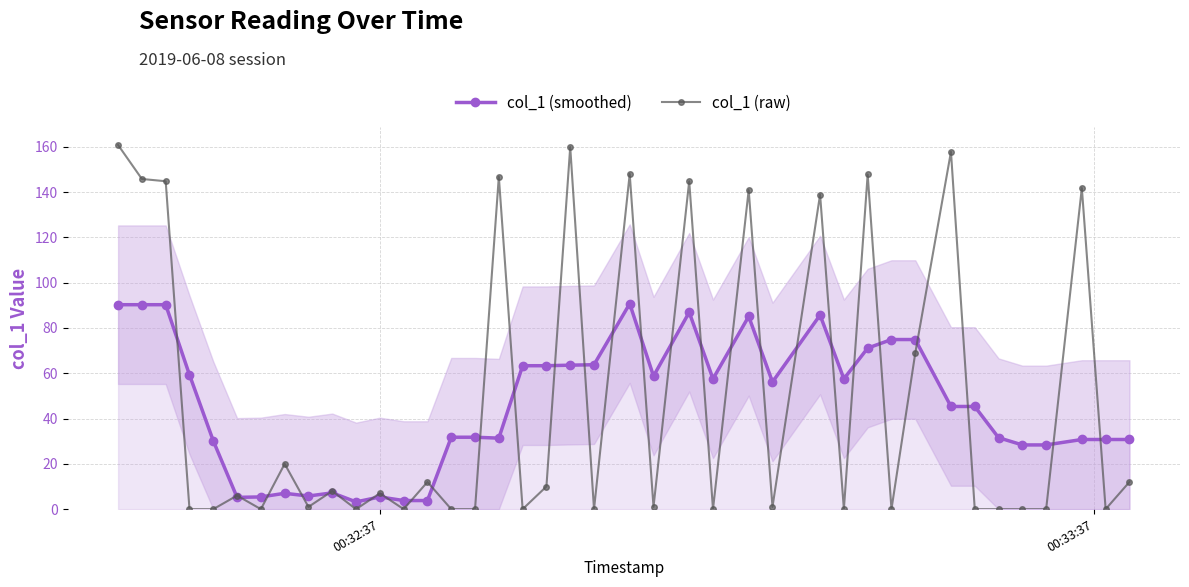

Reading left to right, what are all the values shown in this chart?

col_1 (smoothed): 90.3	90.3	90.3	59.3	30.2	5.2	5.4	7.0	5.8	7.2	3.2	5.4	3.8	3.8	31.8	31.8	31.4	63.3	63.3	63.6	63.8	90.7	58.8	86.9	57.5	85.1	56.2	85.7	57.5	71.1	74.9	74.9	45.3	45.3	31.6	28.4	28.4	30.8	30.8	30.8
col_1 (raw): 160.8	145.8	144.8	0.0	0.0	6.0	0.0	20.0	1.0	8.0	0.0	7.0	0.0	12.0	0.0	0.0	146.8	0.0	10.0	159.9	0.0	148.0	1.0	144.8	0.0	140.9	1.0	138.9	0.0	147.8	0.0	68.9	157.8	0.0	0.0	0.0	0.0	141.8	0.0	12.0